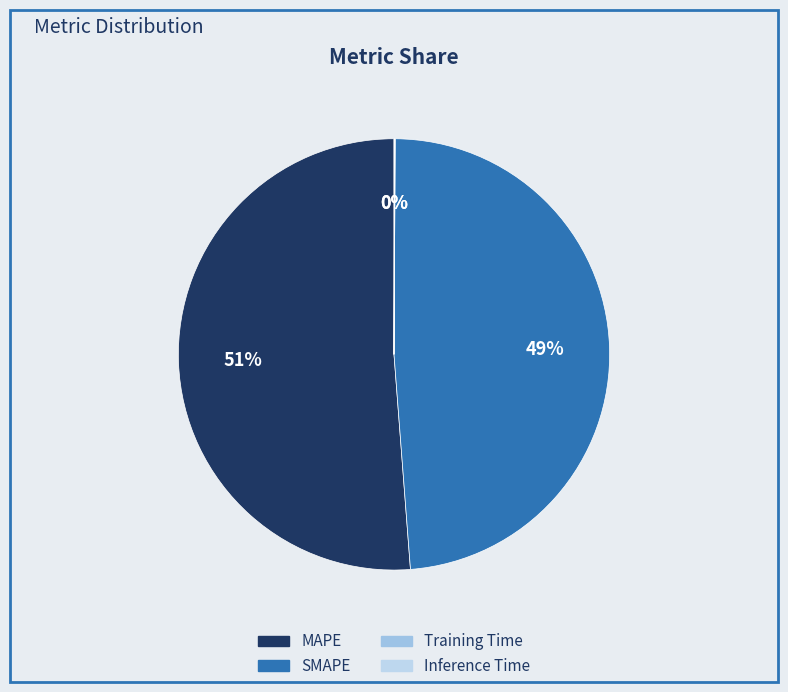

How many segments does this pie chart have?

4